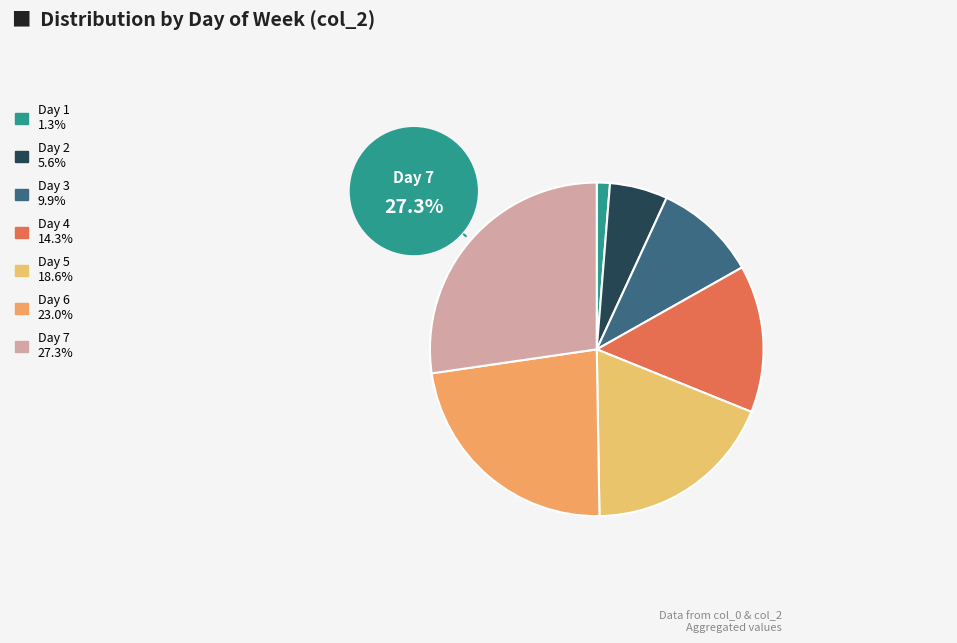

How many slices are in this pie chart?

7